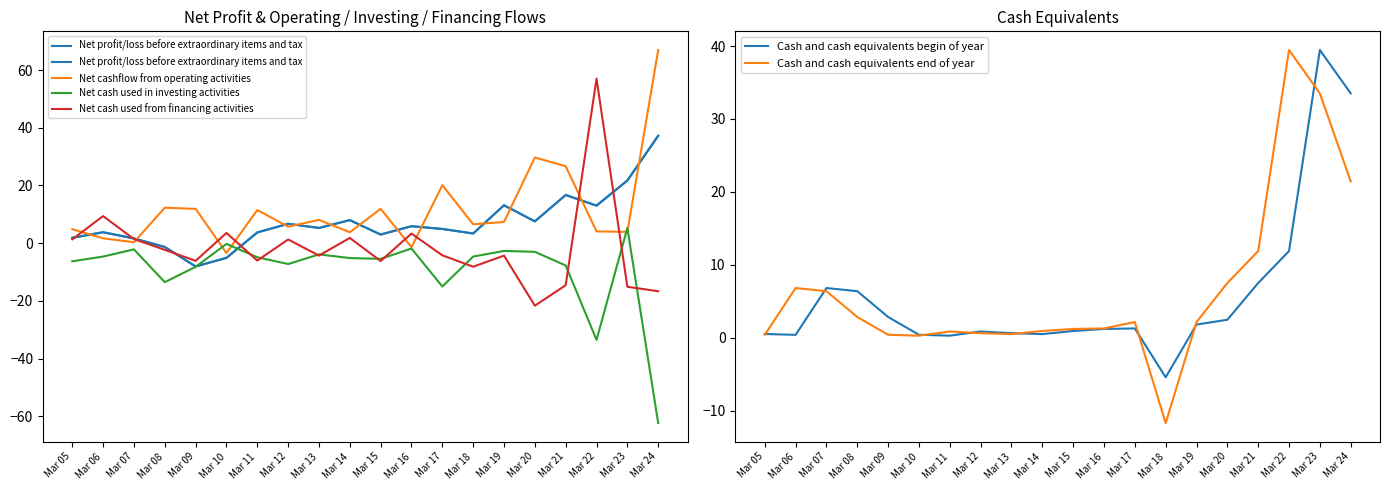

What are all the series names shown in the legend?

Net profit/loss before extraordinary items and tax, Net cashflow from operating activities, Net cash used in investing activities, Net cash used from financing activities, Cash and cash equivalents begin of year, Cash and cash equivalents end of year